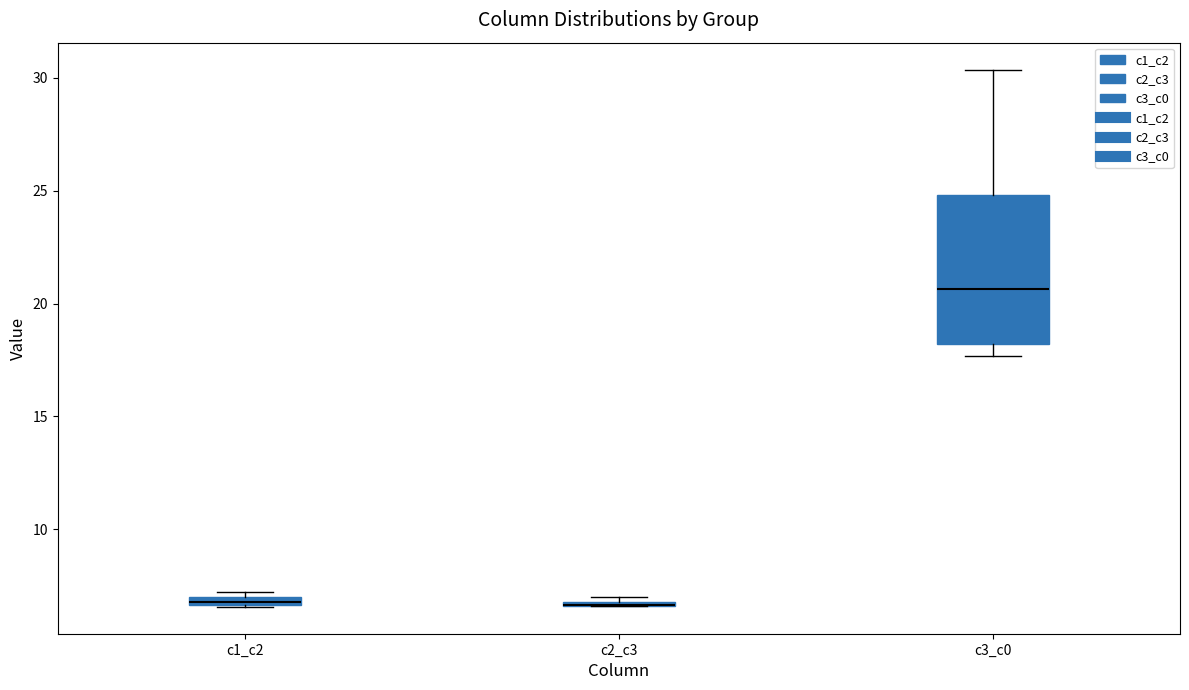

Comparing the boxes themselves (not the whiskers), which one is the tallest?

c3_c0